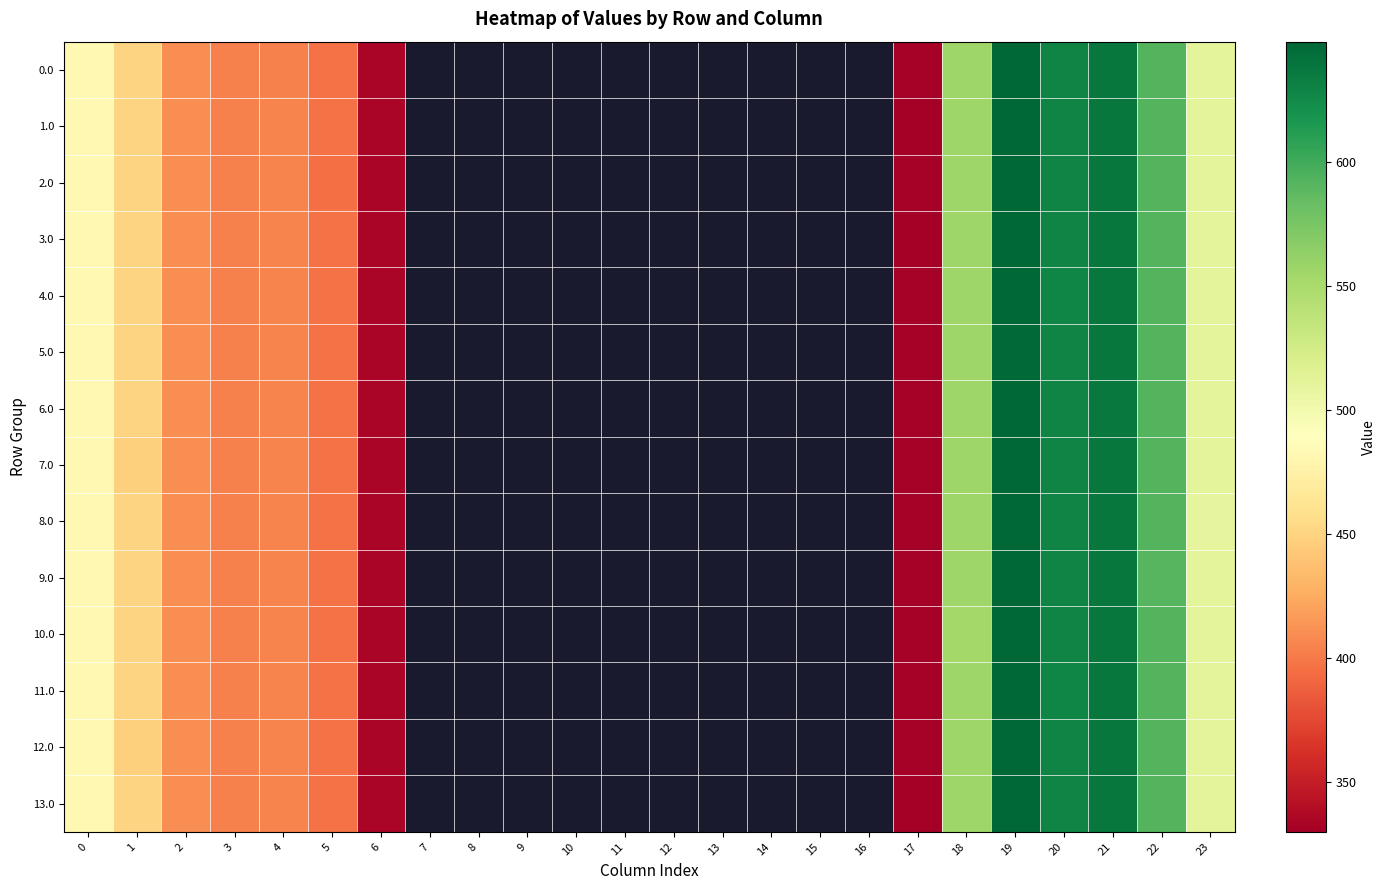

Rank the series by their maximum value, from highest to lowest.

0.0, 1.0, 2.0, 3.0, 4.0, 6.0, 7.0, 8.0, 9.0, 10.0, 11.0, 12.0, 13.0, 5.0